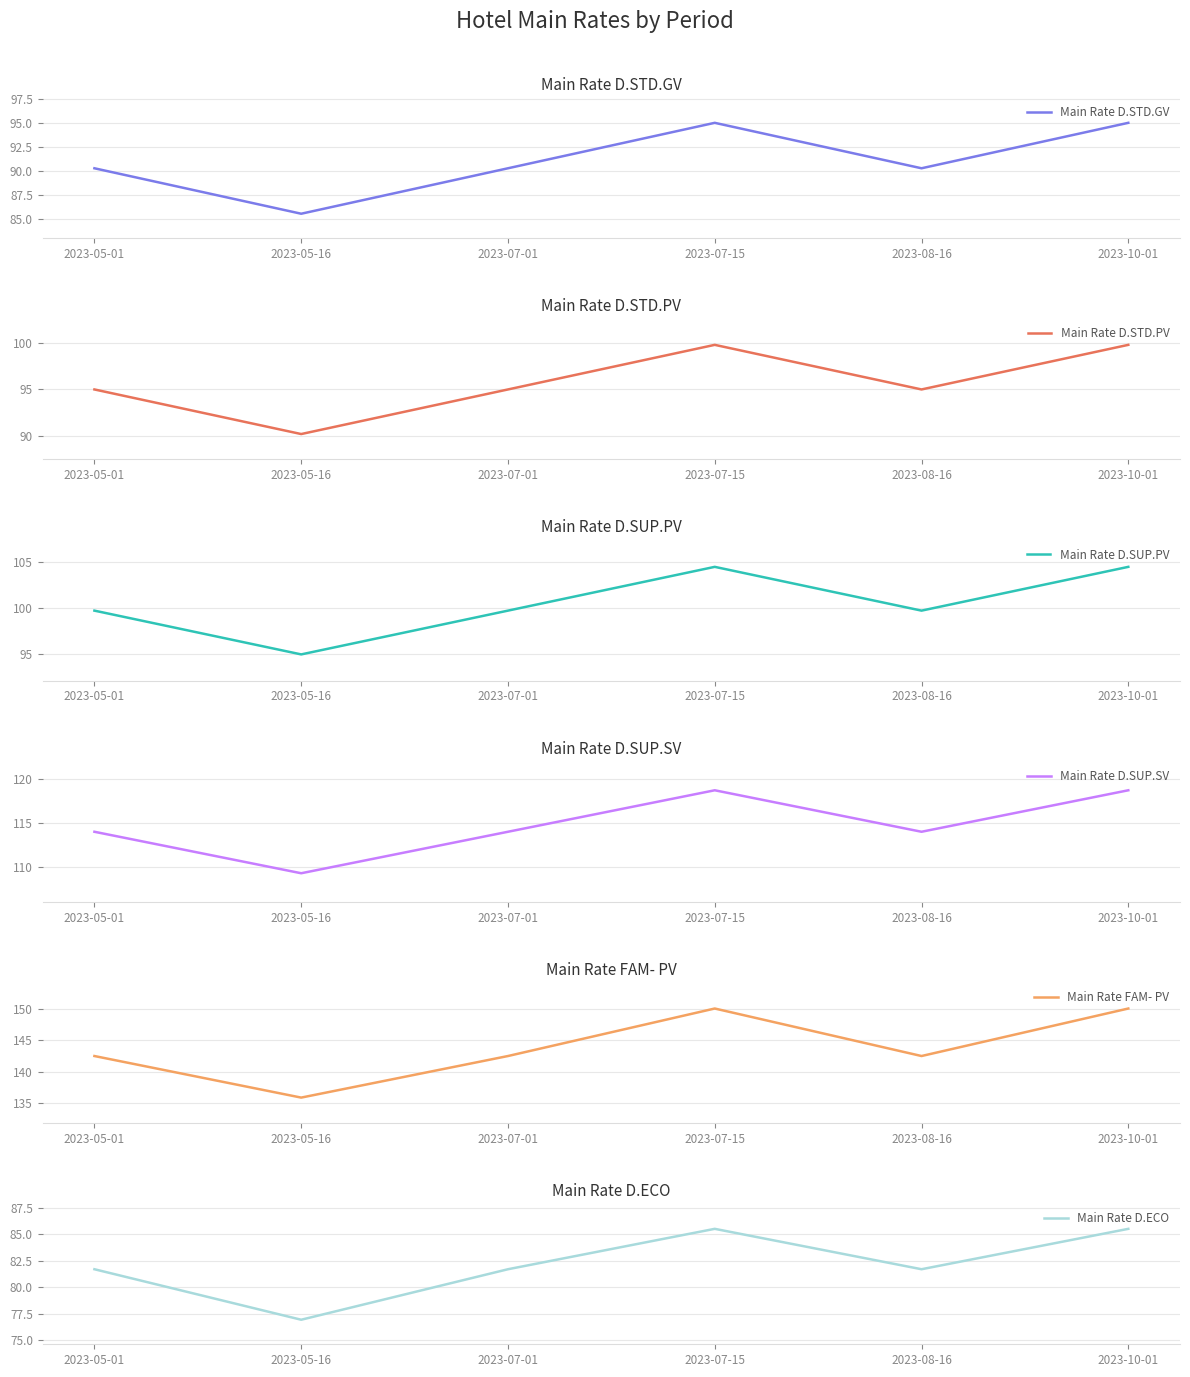

True or false: Main Rate D.STD.GV and Main Rate D.STD.PV cross at least once.

False